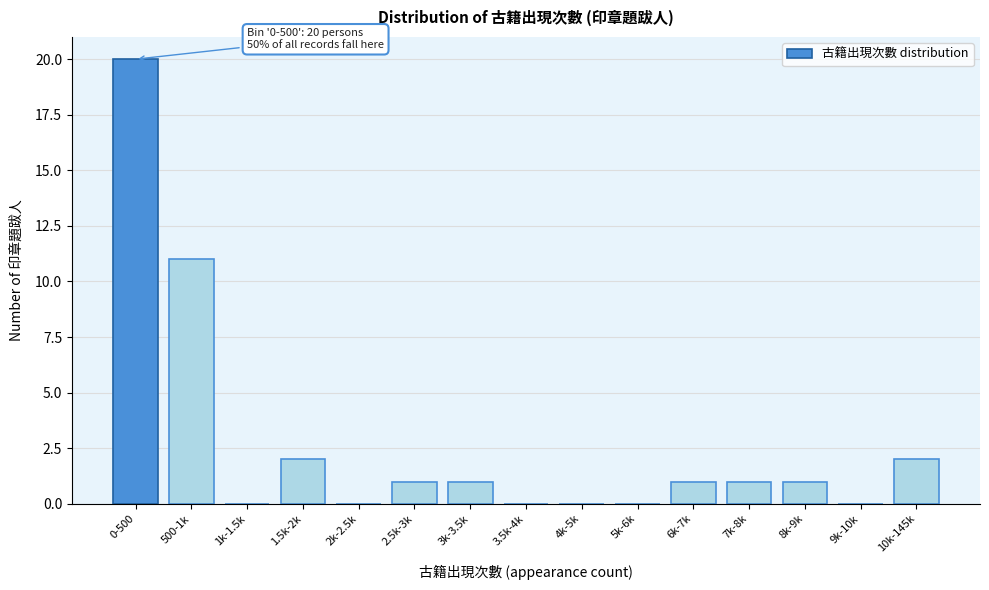

Reading left to right, transcribe all the data shown in this chart.

0-500=20	500-1k=11	1k-1.5k=0	1.5k-2k=2	2k-2.5k=0	2.5k-3k=1	3k-3.5k=1	3.5k-4k=0	4k-5k=0	5k-6k=0	6k-7k=1	7k-8k=1	8k-9k=1	9k-10k=0	10k-145k=2